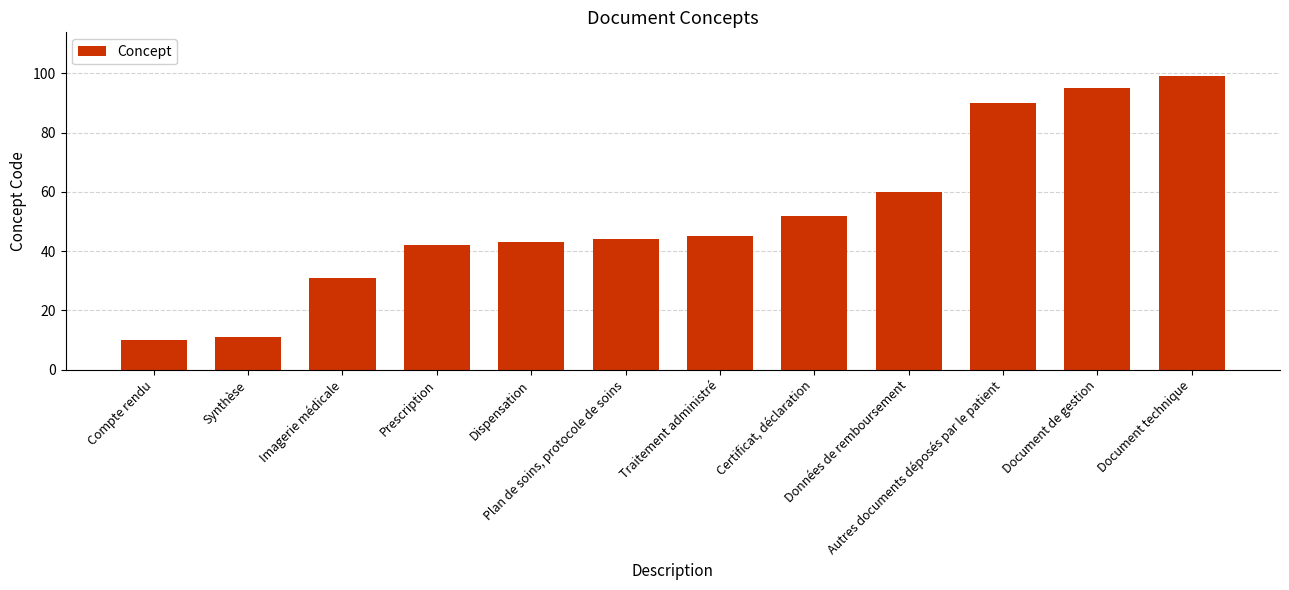

Where is the data nearest to the value 54?

Certificat, déclaration